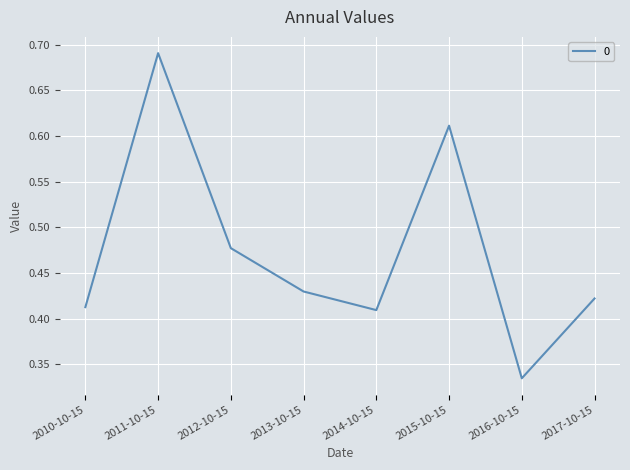

What is the sum of all values?

3.8